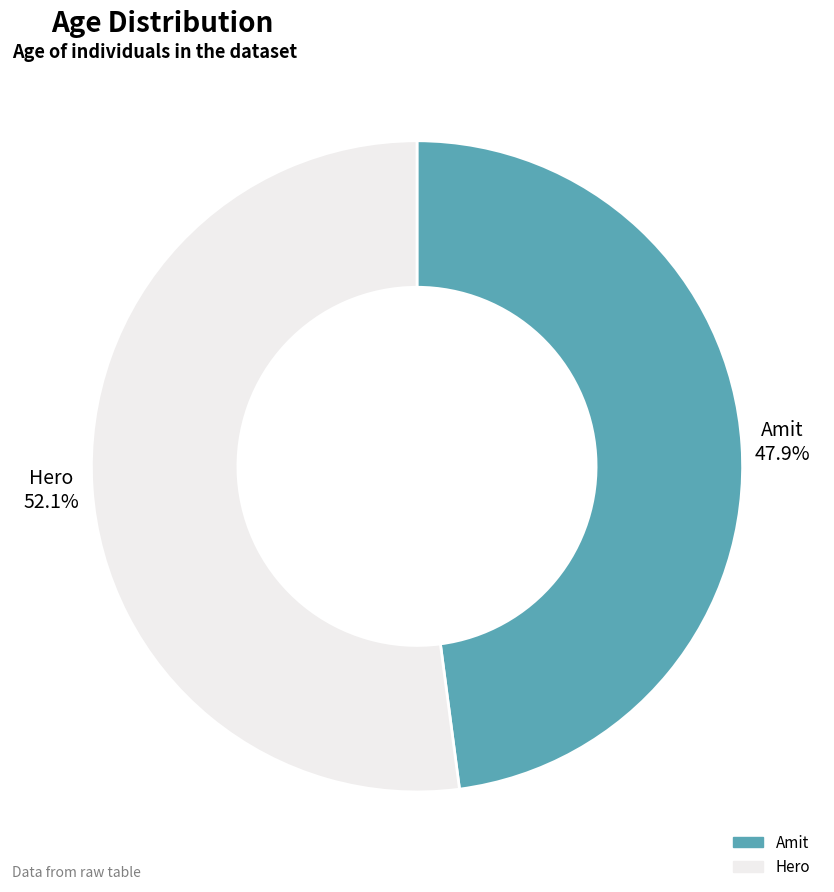

Which category has the smallest portion of the pie?

Amit